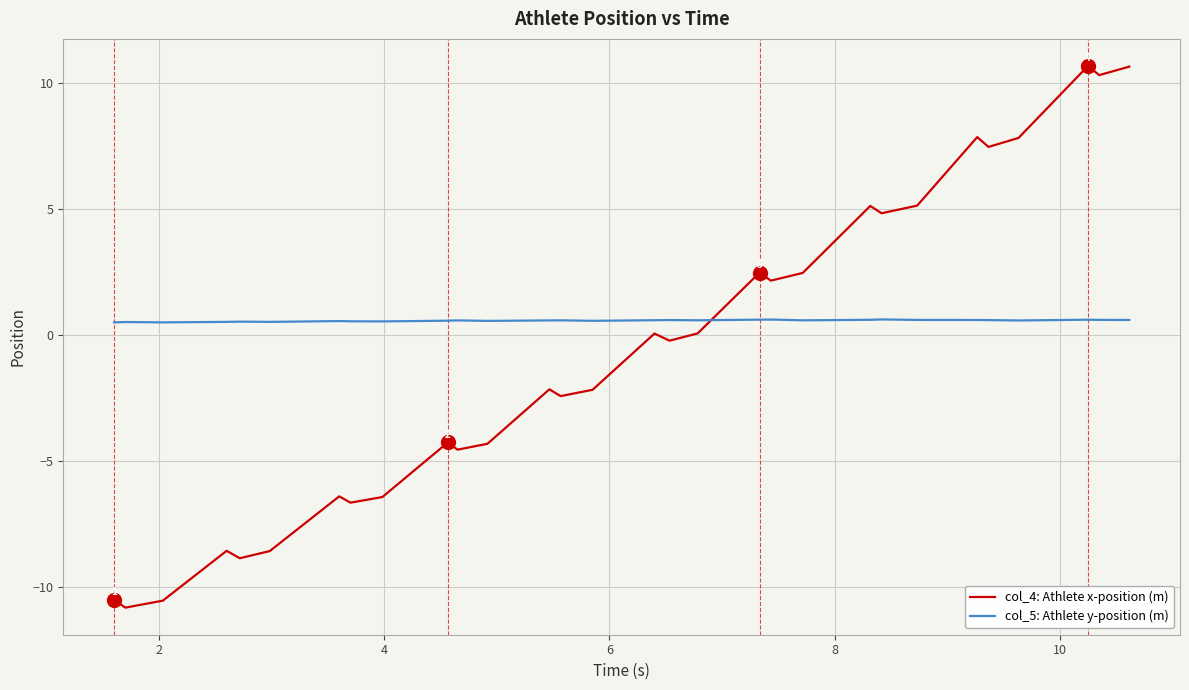

In col_4: Athlete x-position (m), how many points are lower than both neighbors (excluding endpoints)?

10